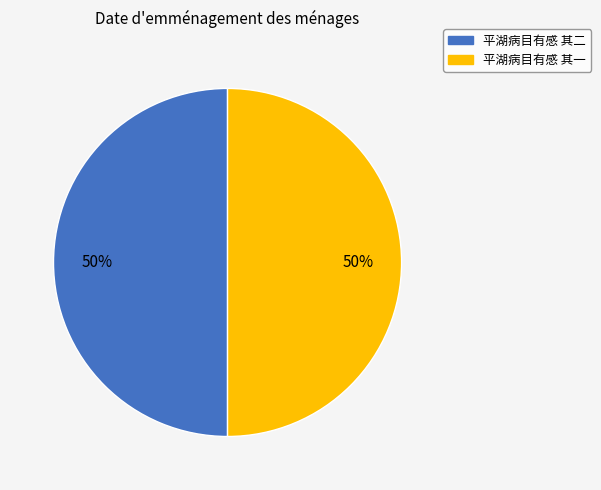

How many segments does this pie chart have?

2